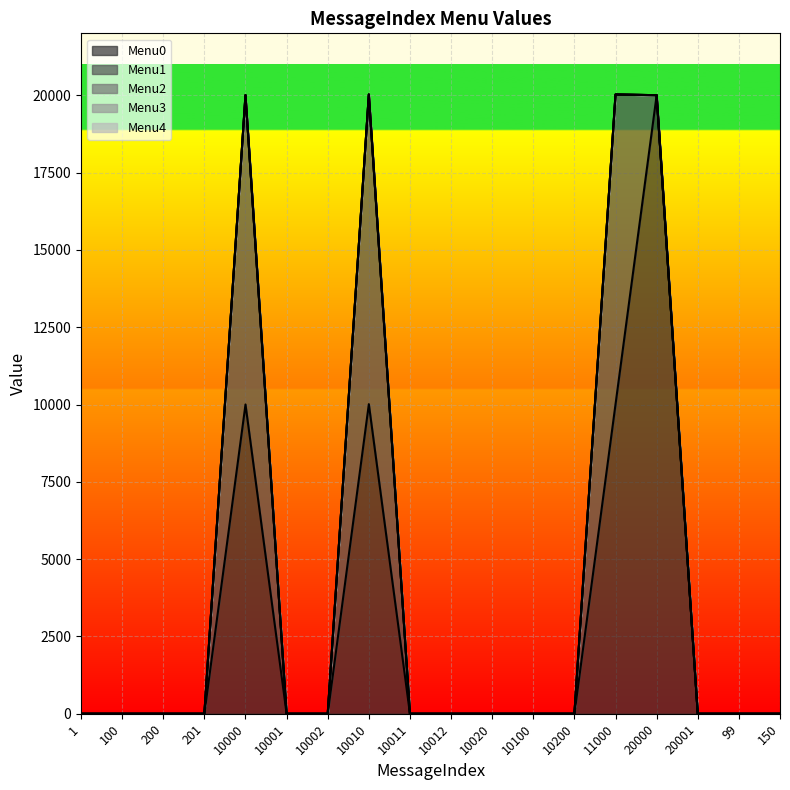

Between 200 and 10100, which series saw the biggest shift?

Menu0